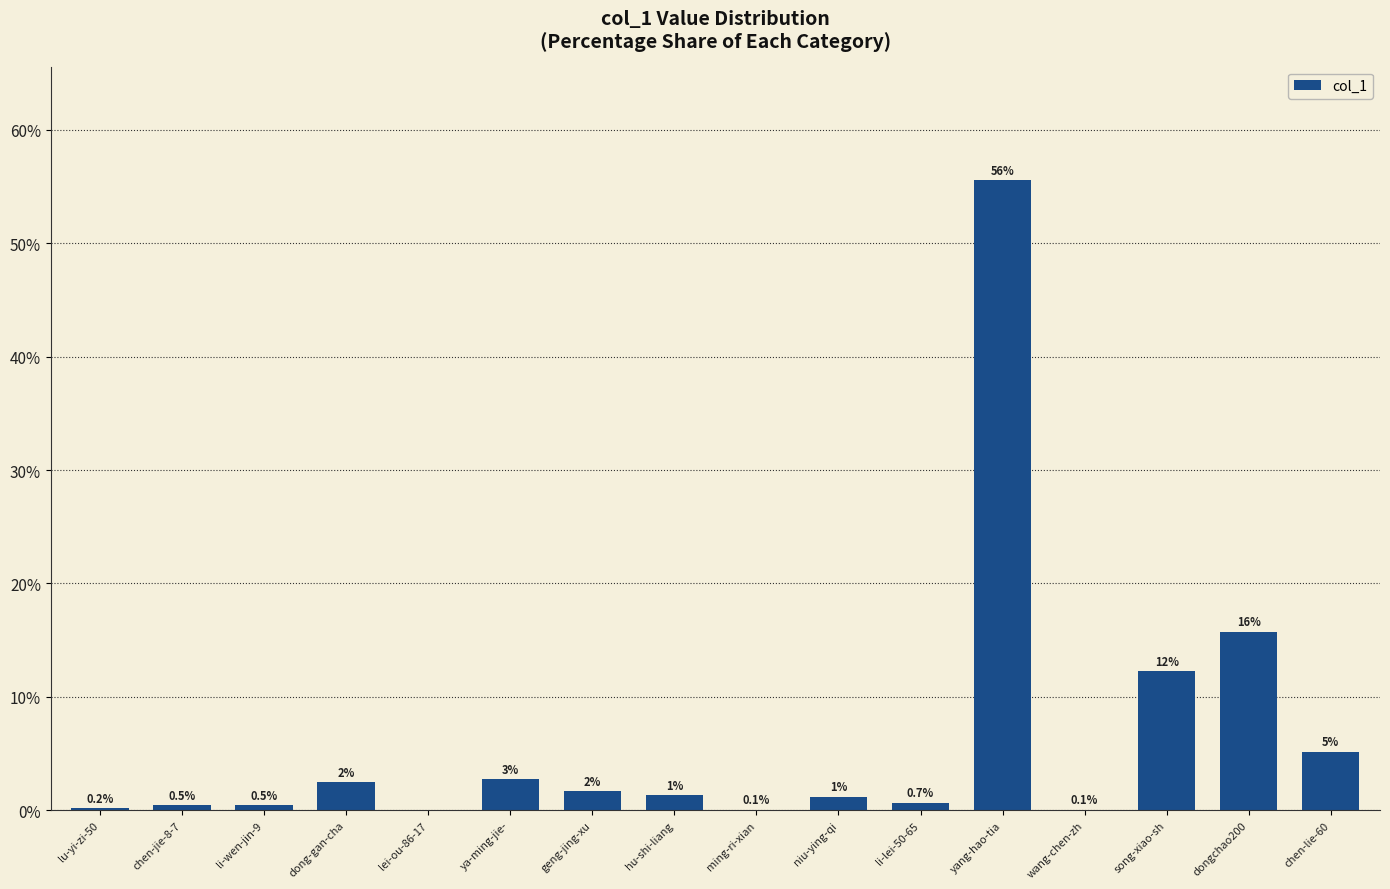

Are the bars horizontal?

No